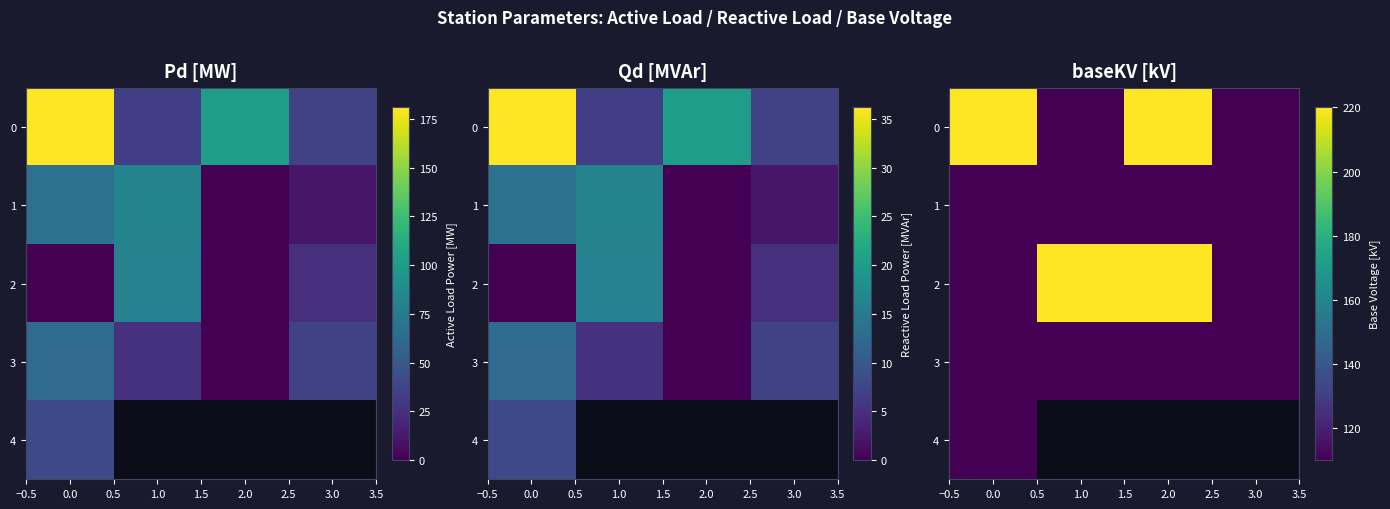

The value of 1 at 3.0 is 110.0. True or false?

True